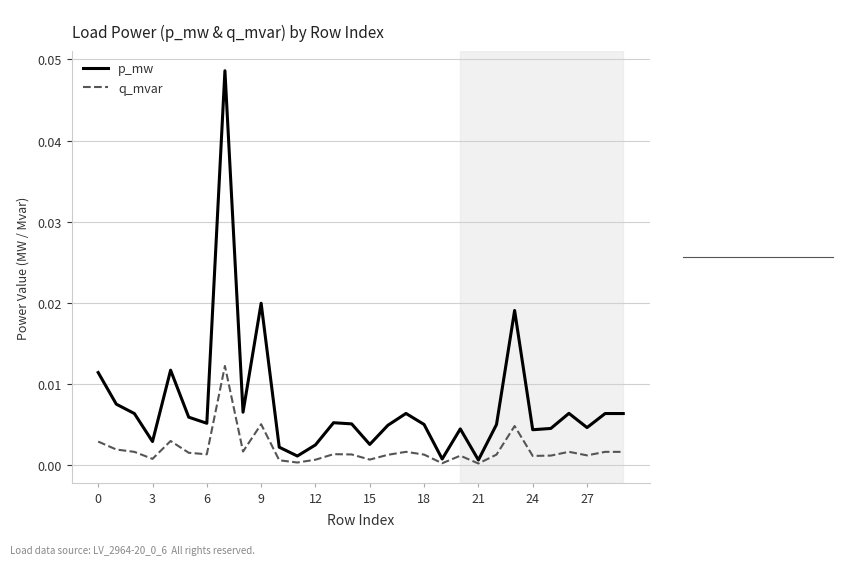

Which series has the largest total across all categories?

p_mw